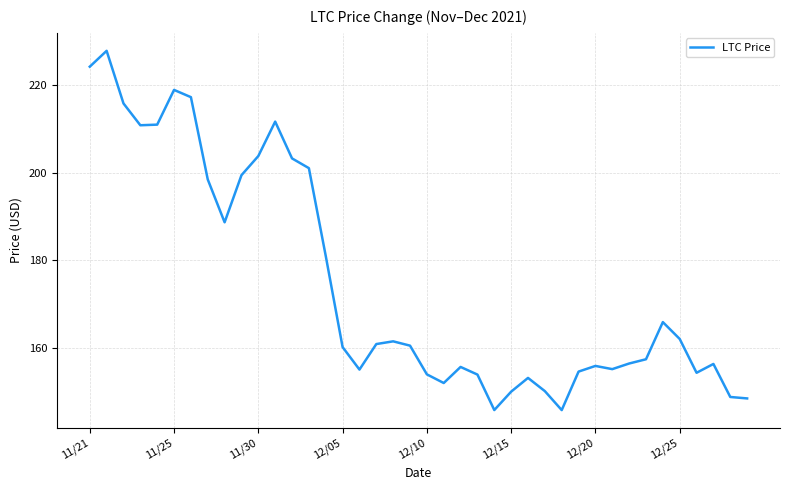

What is the smallest value displayed?

145.9